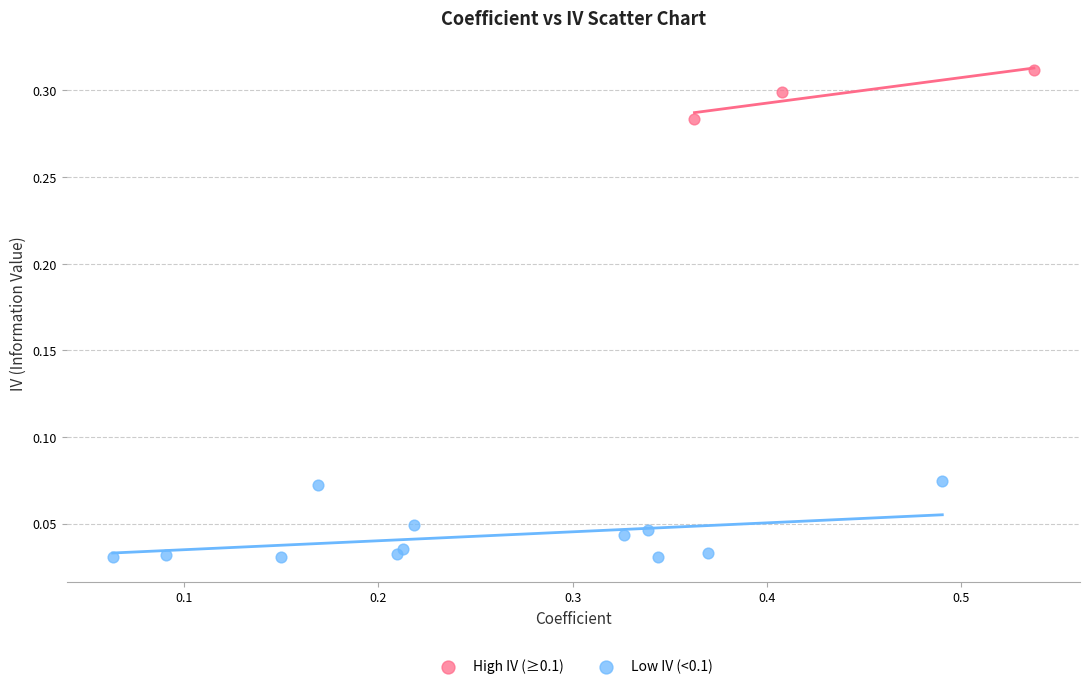

Which series contains the lowest Y value?

Low IV (<0.1)